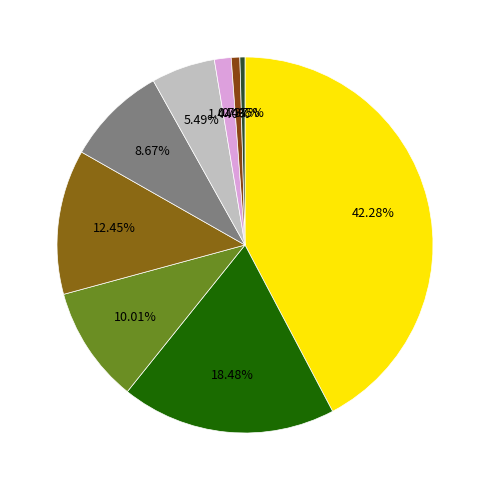

Which category has the biggest portion of the pie?

Theft